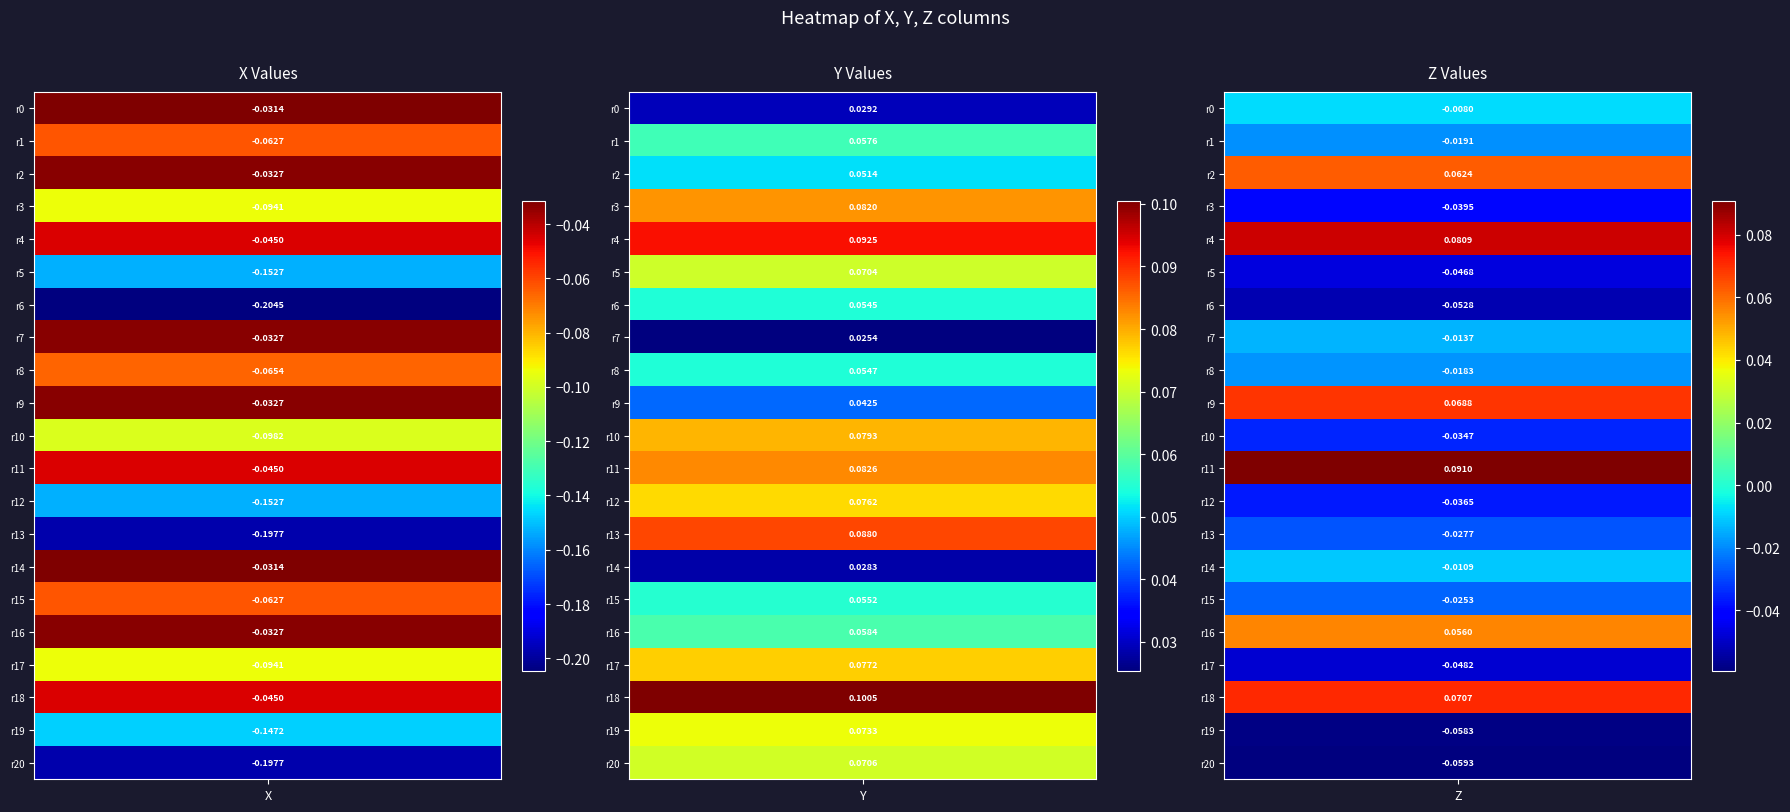

What is the difference between the maximum and minimum values in the Y series?

0.1